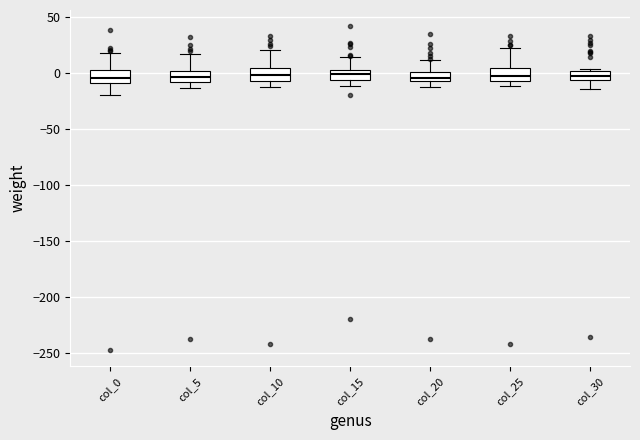

Reading left to right, transcribe this box plot: for each box, give where its median line is, the range the box spans, and where its two whiskers end, as read against the y-axis. The values are not printed on the chart, so give them approximately, as read against the axis.

col_0: median -5, box -10 to 5, whiskers -20 to 20
col_5: median -5, box -10 to 0, whiskers -15 to 15
col_10: median 0, box -5 to 5, whiskers -10 to 20
col_15: median 0, box -5 to 5, whiskers -10 to 15
col_20: median -5 (inside the box), box -5 to 0, whiskers -10 to 10
col_25: median -5 (inside the box), box -5 to 5, whiskers -10 to 20
col_30: median 0 (inside the box), box -5 to 0, whiskers -15 to 5